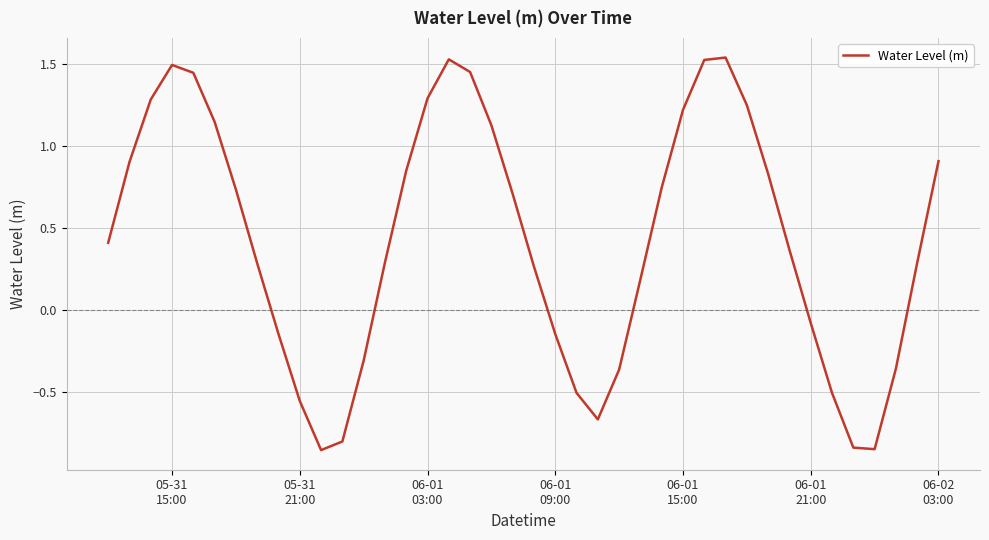

Is this an area chart (filled region under the line)?

No